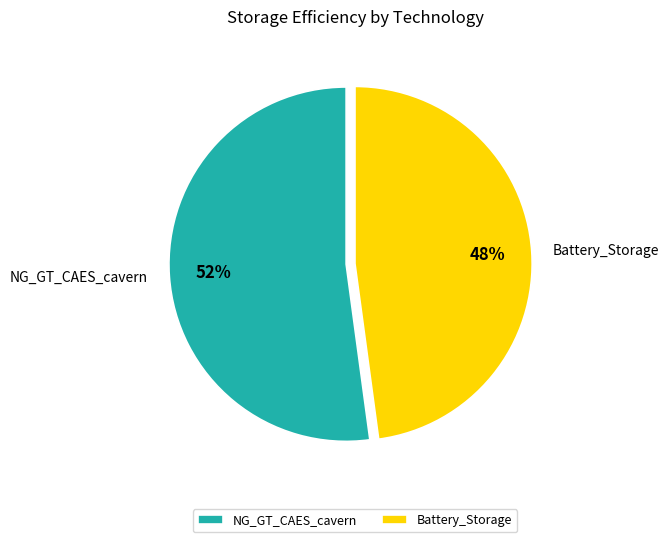

Which slice is the largest?

NG_GT_CAES_cavern